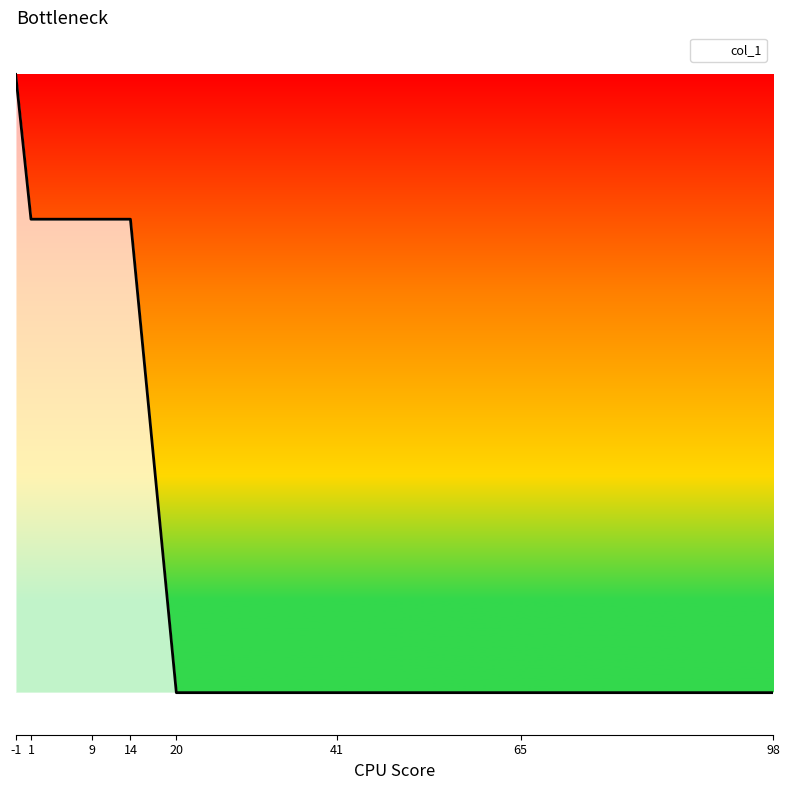

What is the average value?

6.1